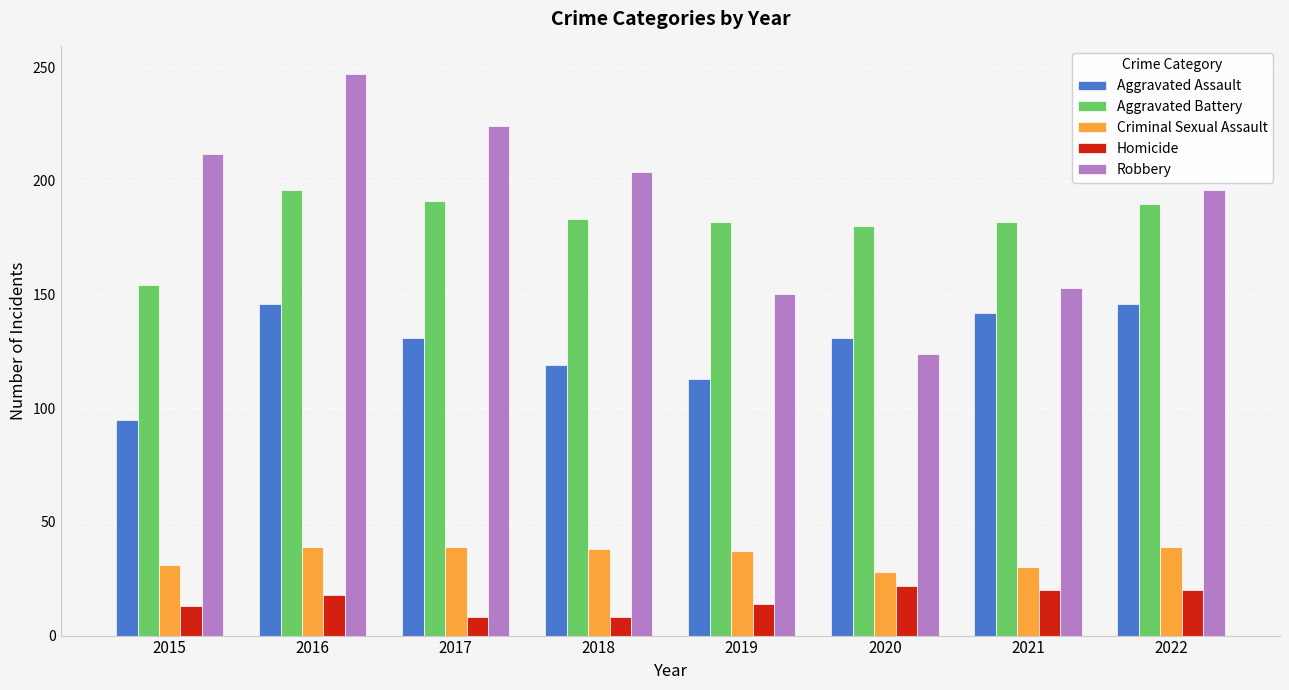

What value does the Homicide series have at 2017, to the nearest 10?

10